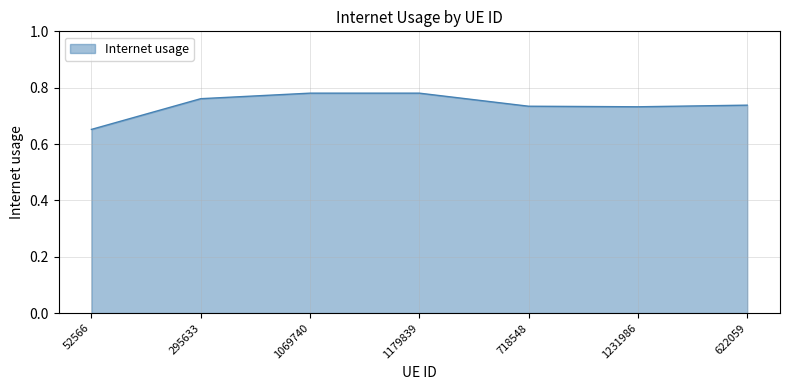

At which label is the value closest to 0?

52566